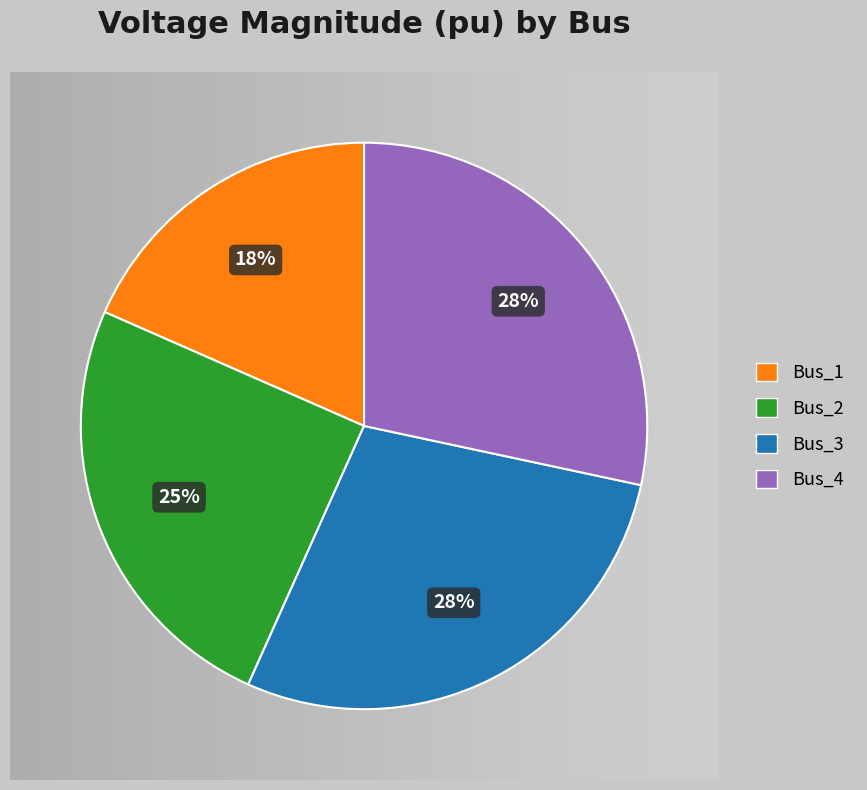

Between Bus_3 and Bus_2, which is larger?

Bus_3